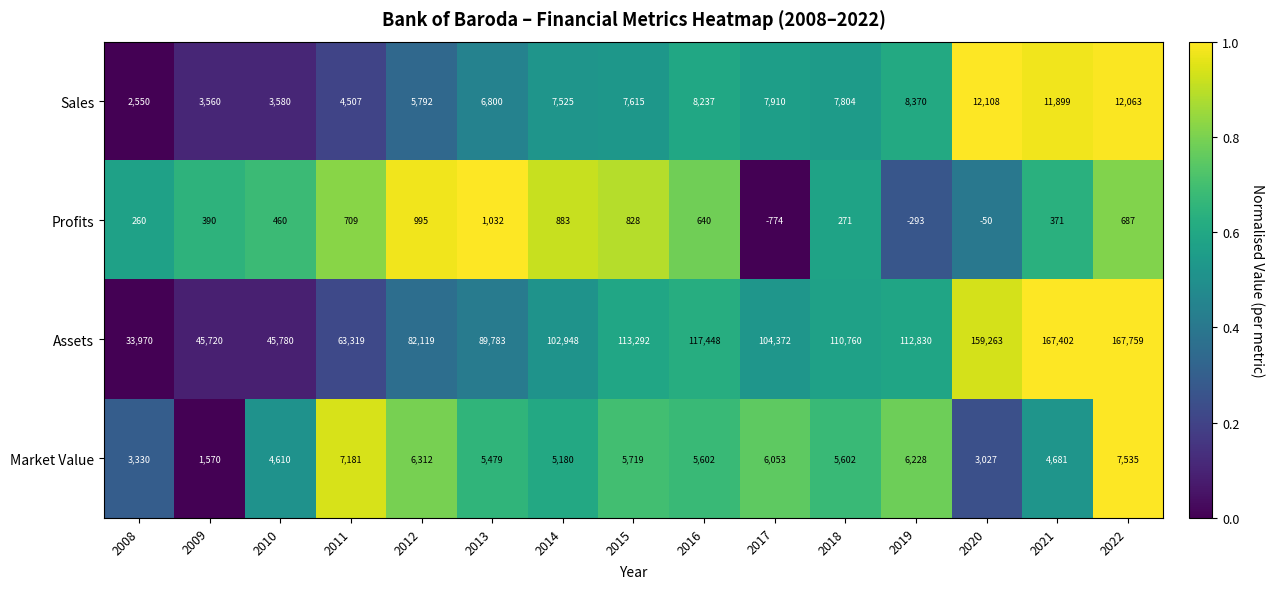

What is the difference between the Profits values at 2022 and 2018?

416